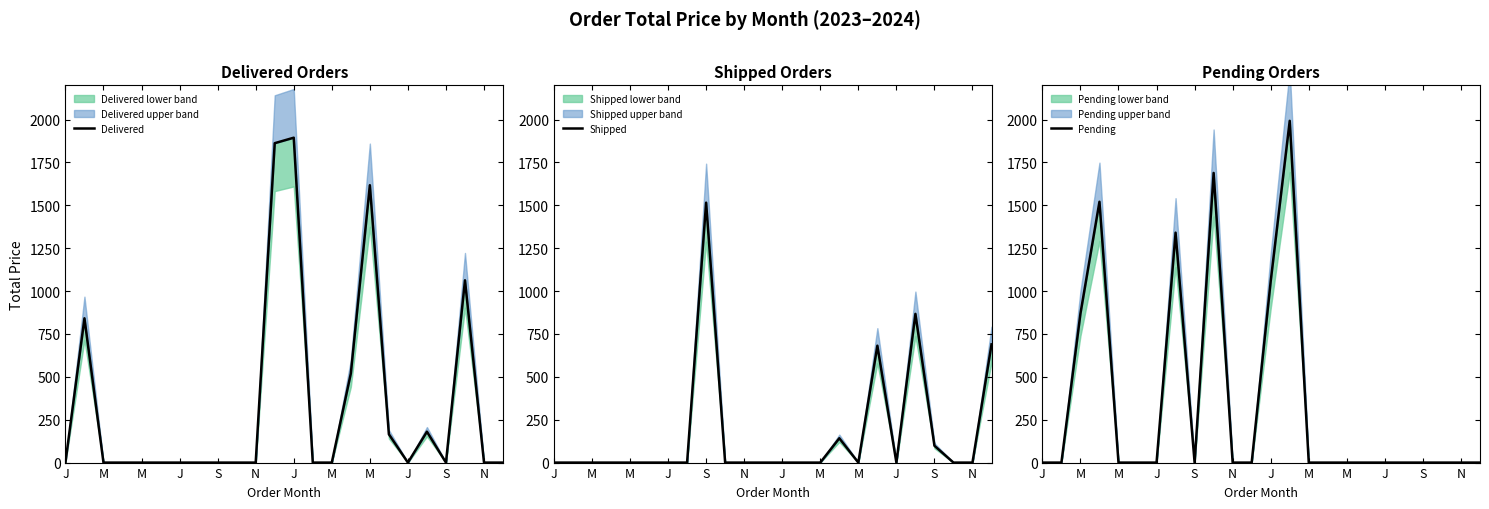

Where is Pending nearest to the value 996?

J